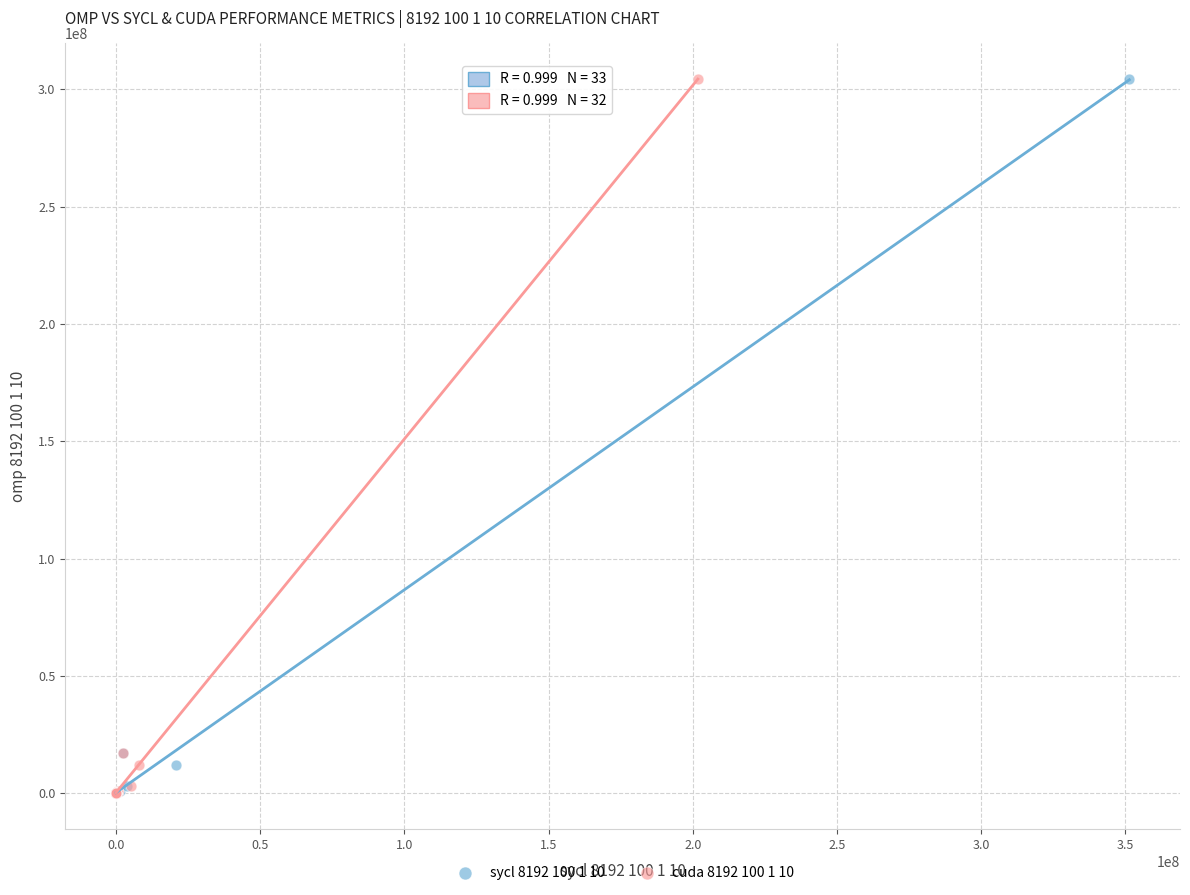

What are all the series names shown in the legend?

sycl 8192 100 1 10, cuda 8192 100 1 10